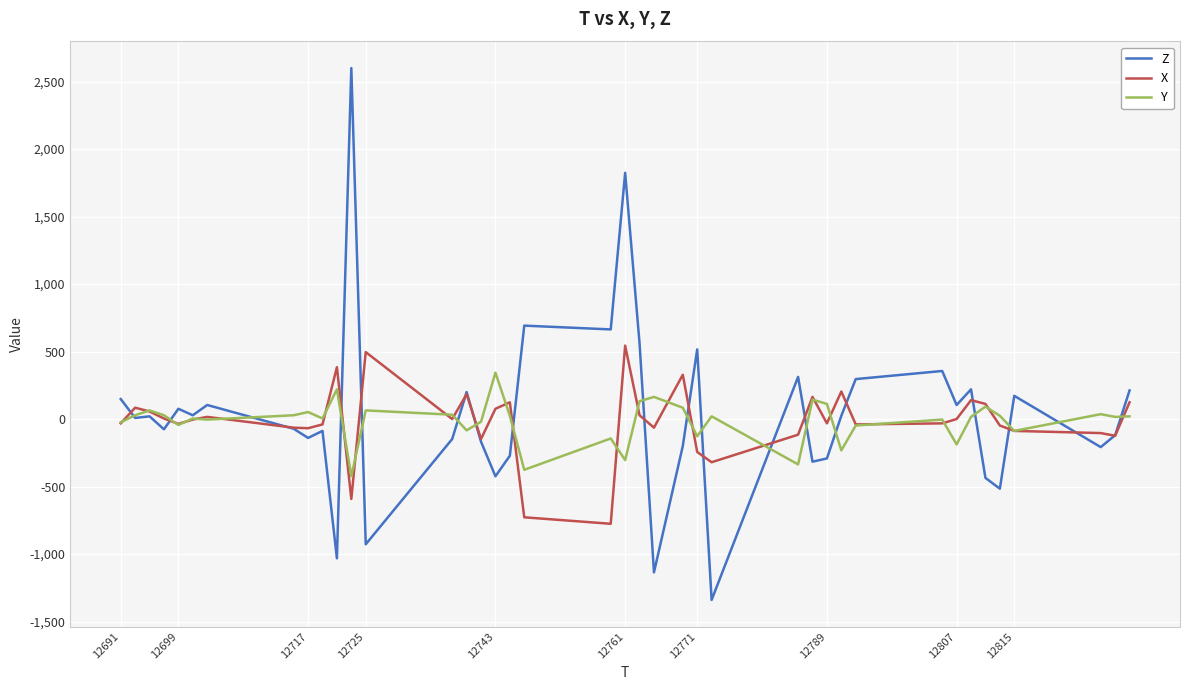

Rank the series by their maximum value, from lowest to highest.

Y, X, Z